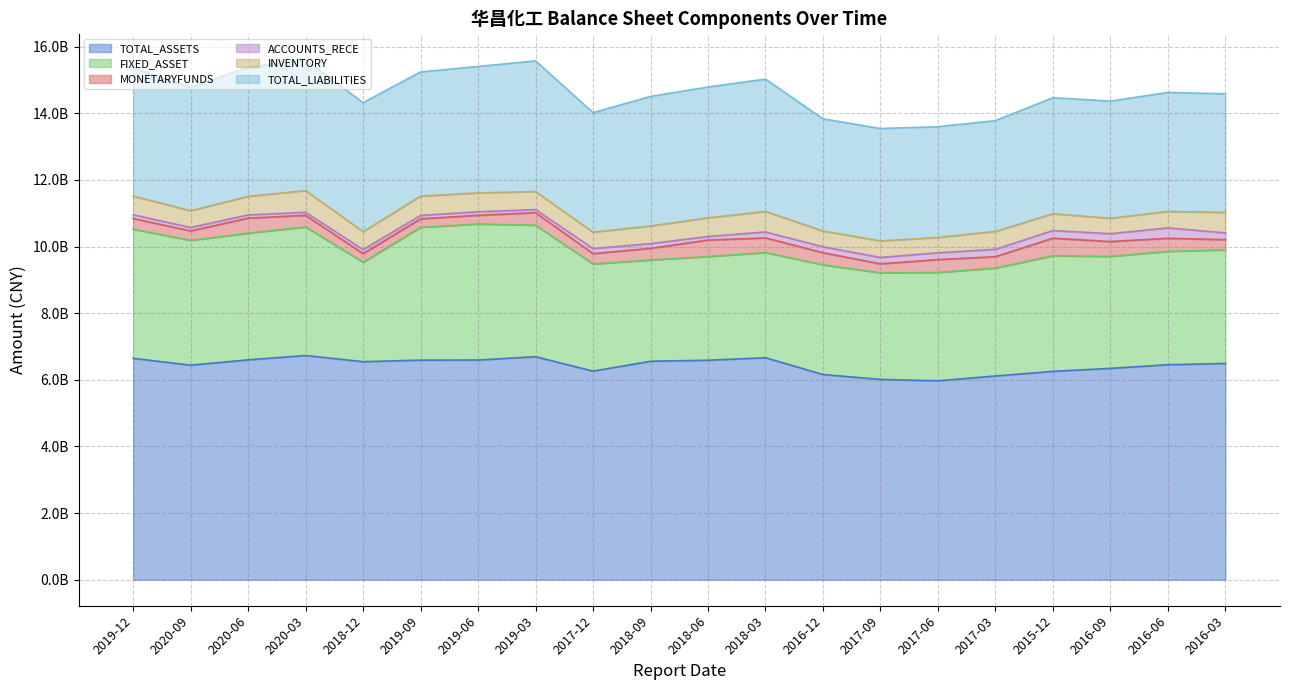

How many interior local valleys does the TOTAL_LIABILITIES series have?

5